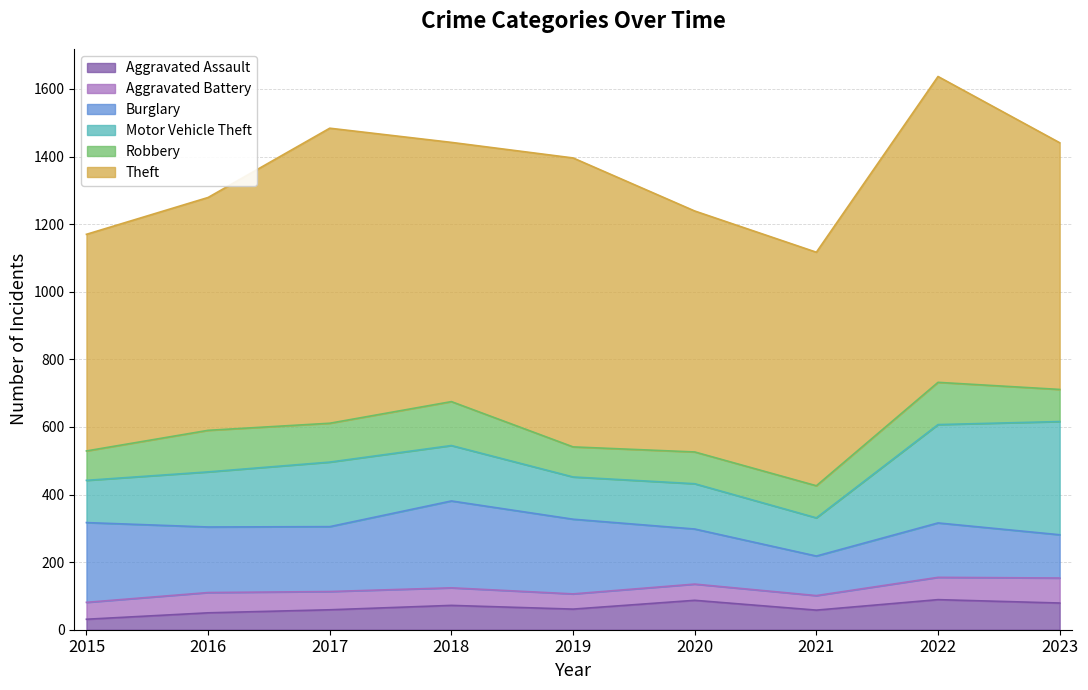

True or false: Aggravated Battery and Theft intersect in this chart.

False